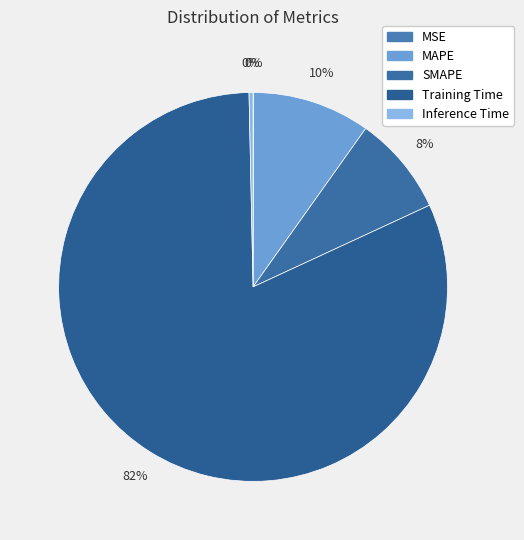

Rank the categories by value from highest to lowest.

Training Time, MAPE, SMAPE, Inference Time, MSE